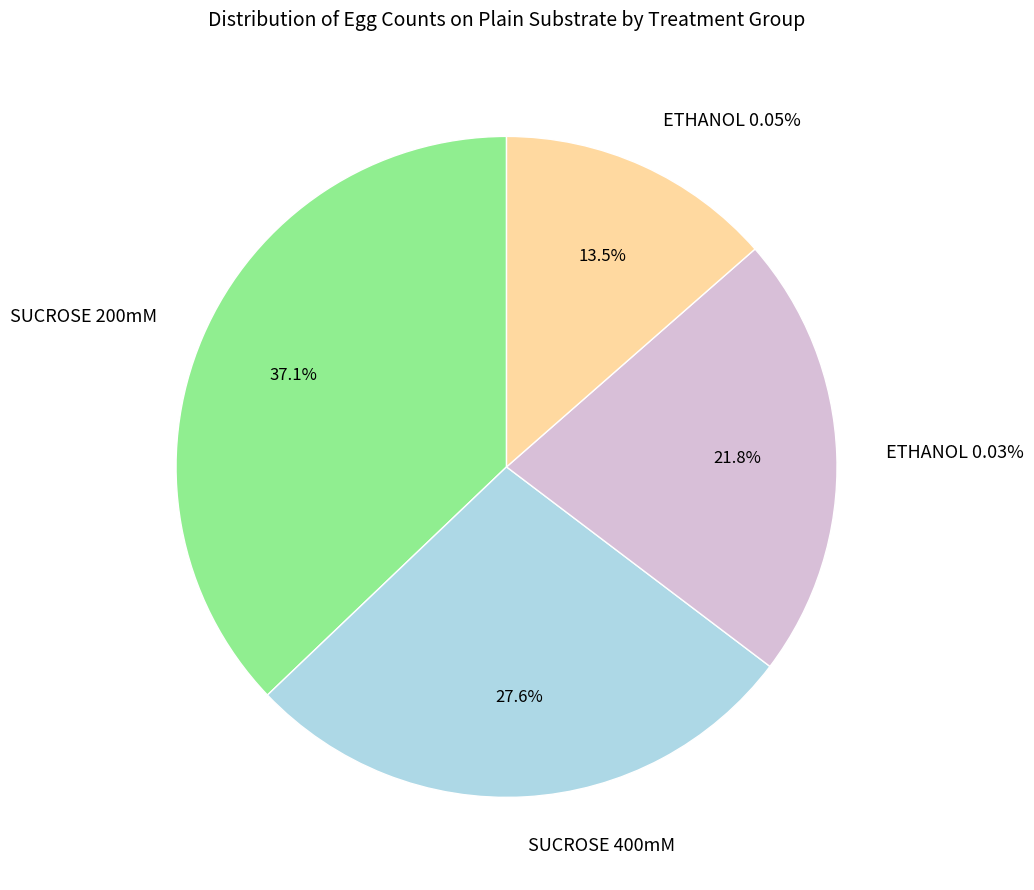

Is there a majority slice in this chart?

No